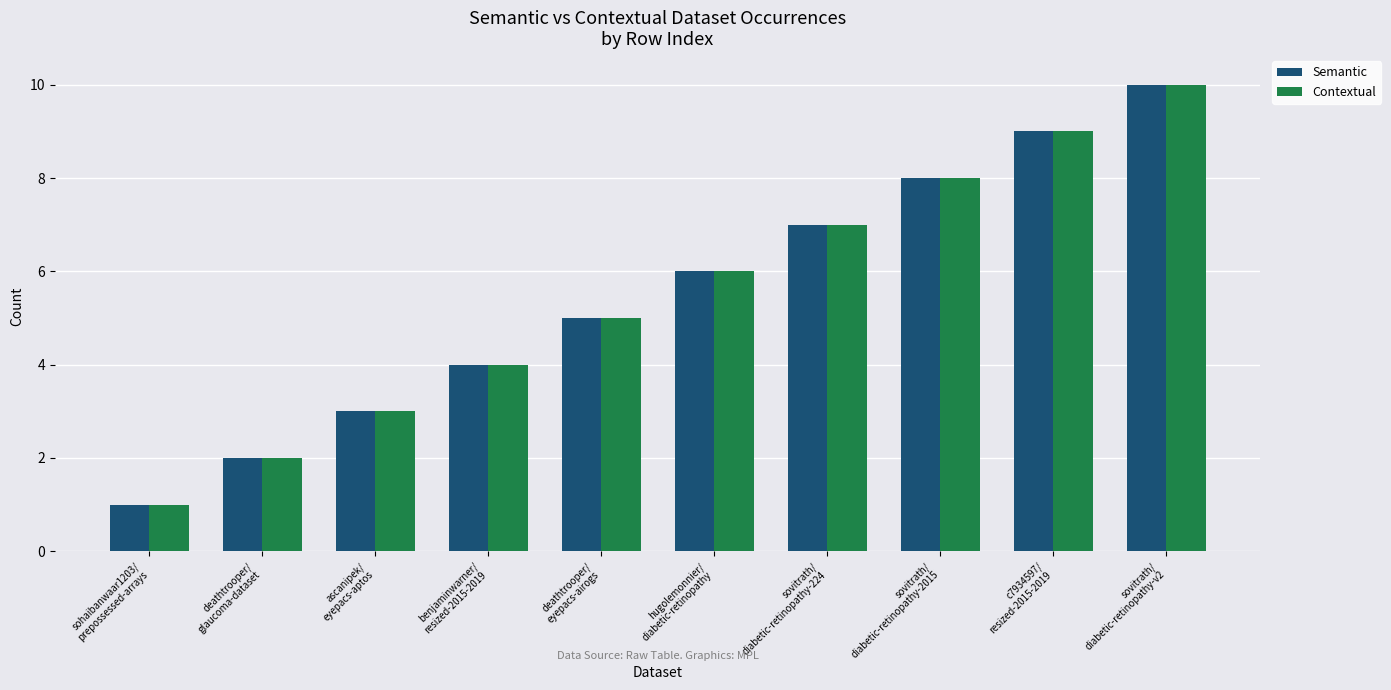

What is the sum of all Semantic values?

55